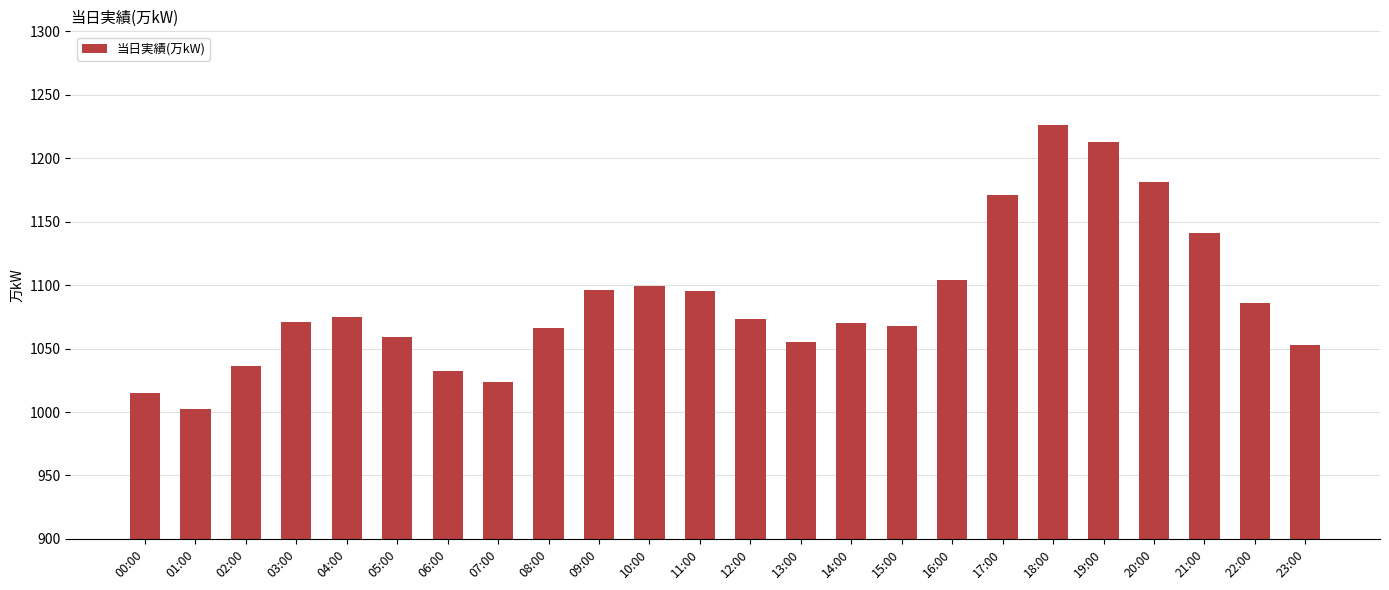

What is the label of the 8th bar from the left?

07:00